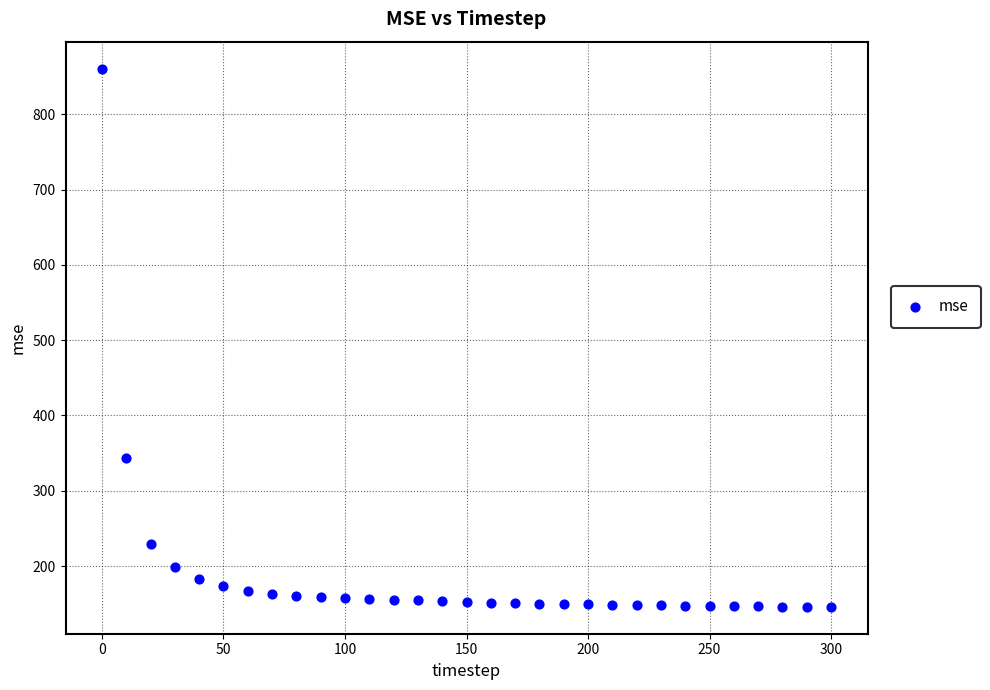

What Y value in the scatter plot is closest to 503?

344.1